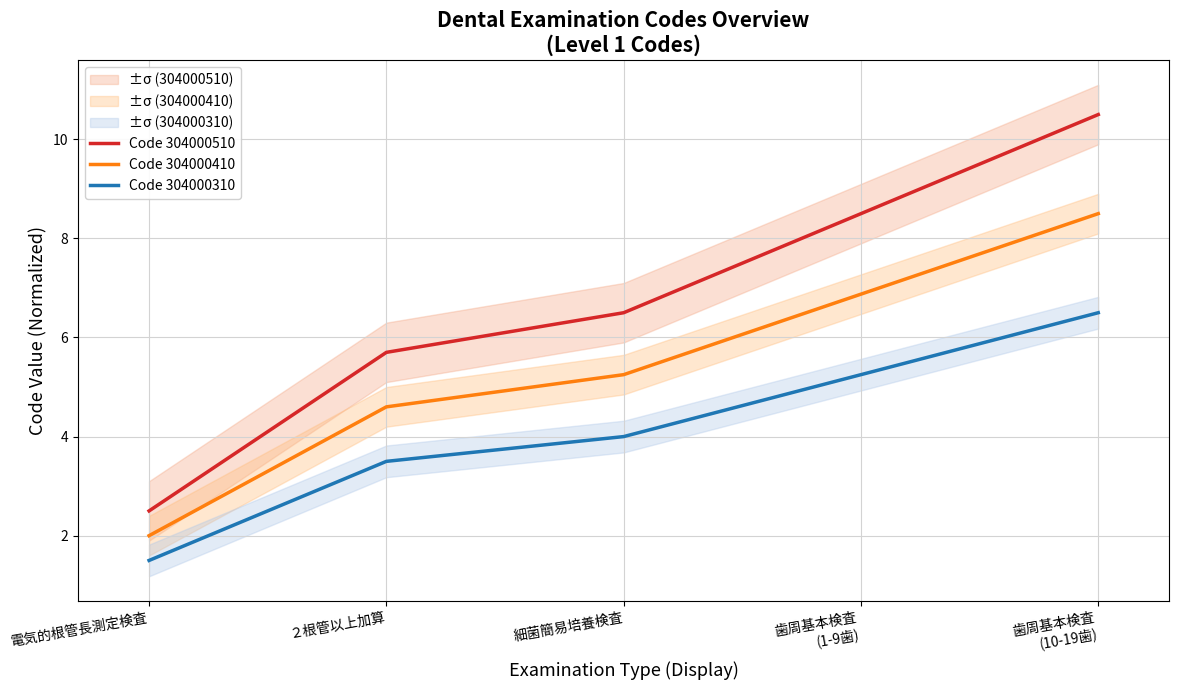

Reading left to right, list all the values displayed in this chart.

Code 304000510: 電気的根管長測定検査=2.5	２根管以上加算=5.7	細菌簡易培養検査=6.5	歯周基本検査
(1-9歯)=8.5	歯周基本検査
(10-19歯)=10.5
Code 304000410: 電気的根管長測定検査=2.0	２根管以上加算=4.6	細菌簡易培養検査=5.2	歯周基本検査
(1-9歯)=6.9	歯周基本検査
(10-19歯)=8.5
Code 304000310: 電気的根管長測定検査=1.5	２根管以上加算=3.5	細菌簡易培養検査=4.0	歯周基本検査
(1-9歯)=5.2	歯周基本検査
(10-19歯)=6.5